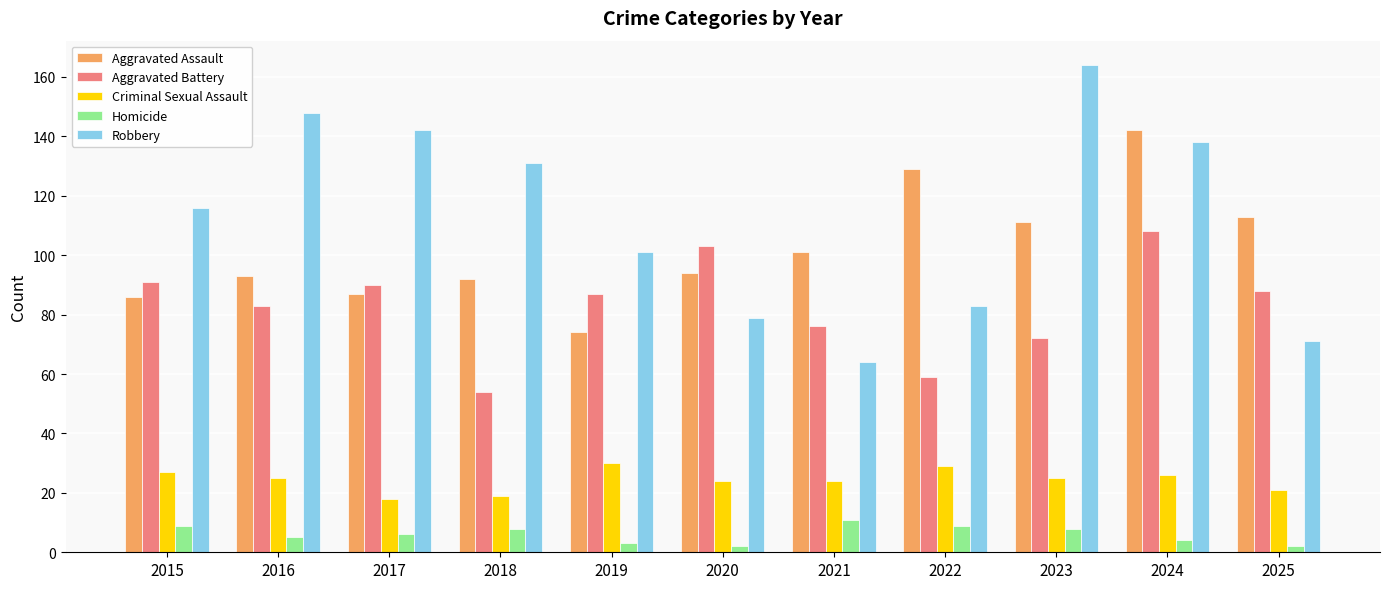

Which category has the highest value across all series?

2023